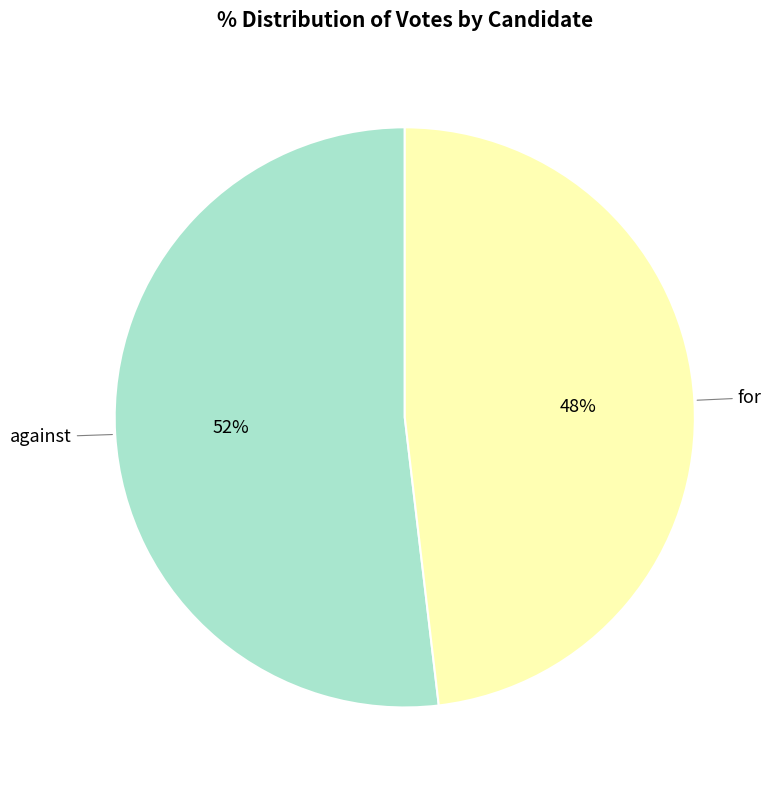

To the nearest percent, what is the average slice percentage?

50%